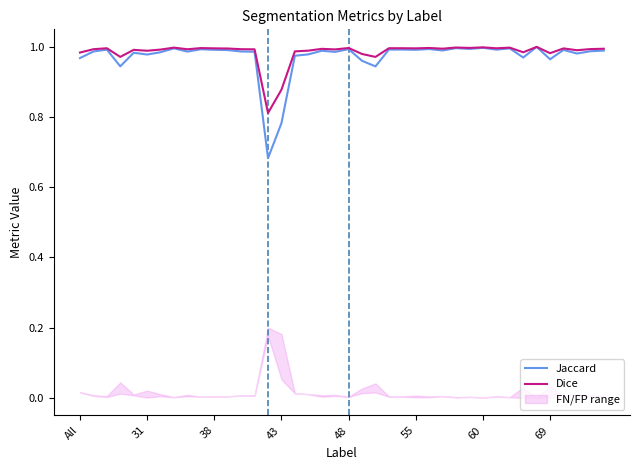

True or false: Jaccard has more than 2 points higher than both neighbors.

True